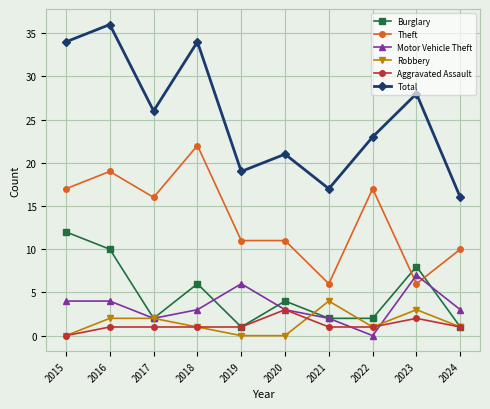

Does the chart have visible grid lines?

Yes